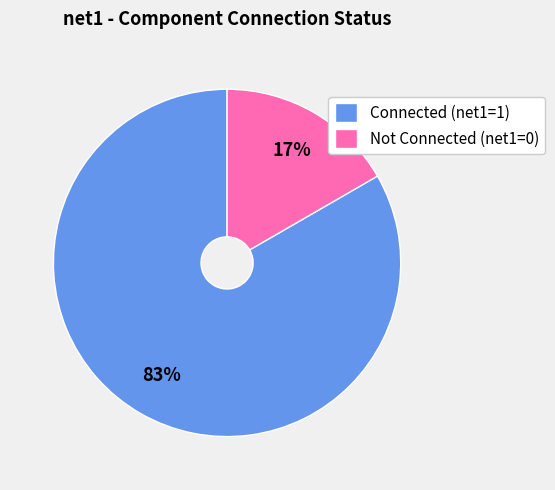

Is Connected (net1=1) the majority of the pie?

Yes